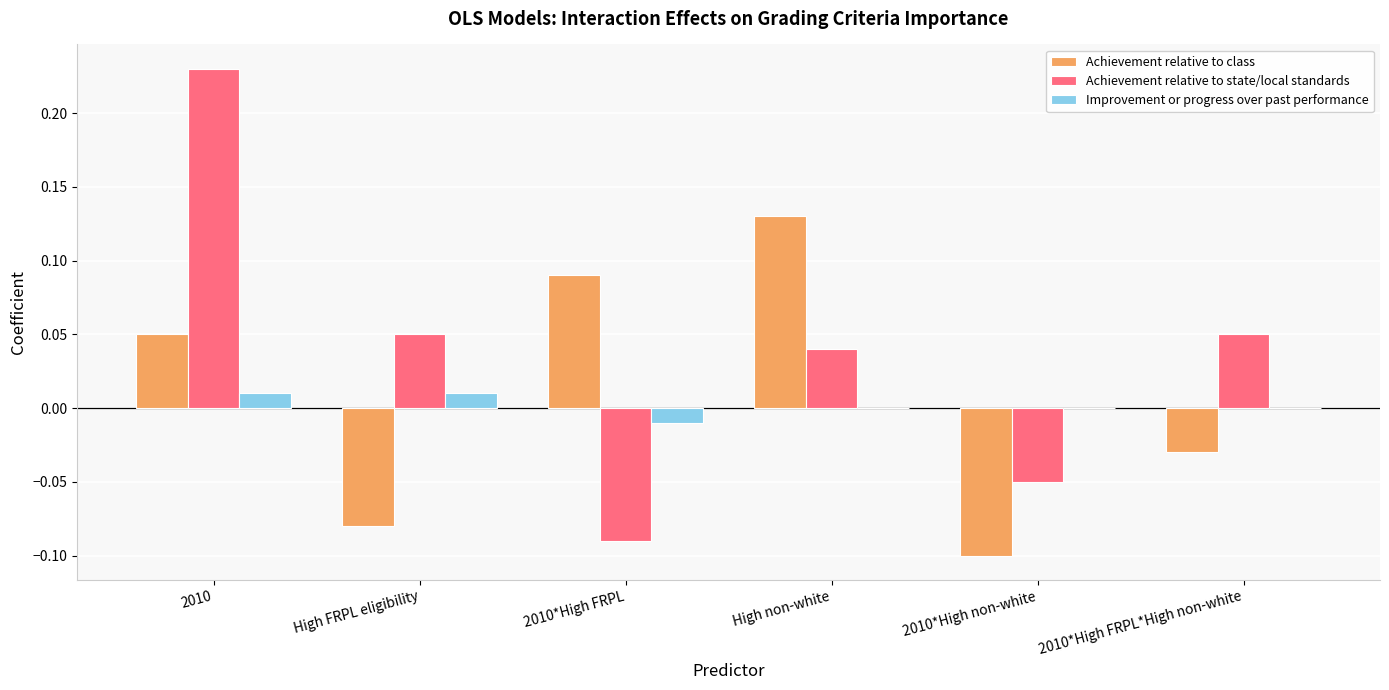

At which label does Achievement relative to class reach its peak?

High non-white